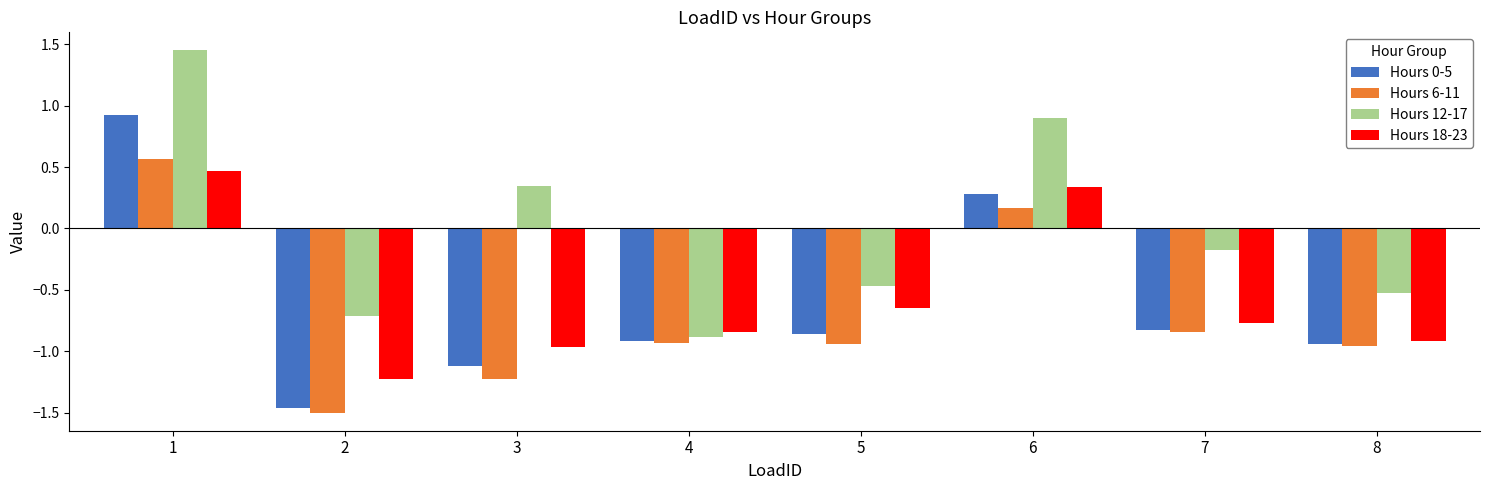

At which label is Hours 0-5 closest to 0?

6